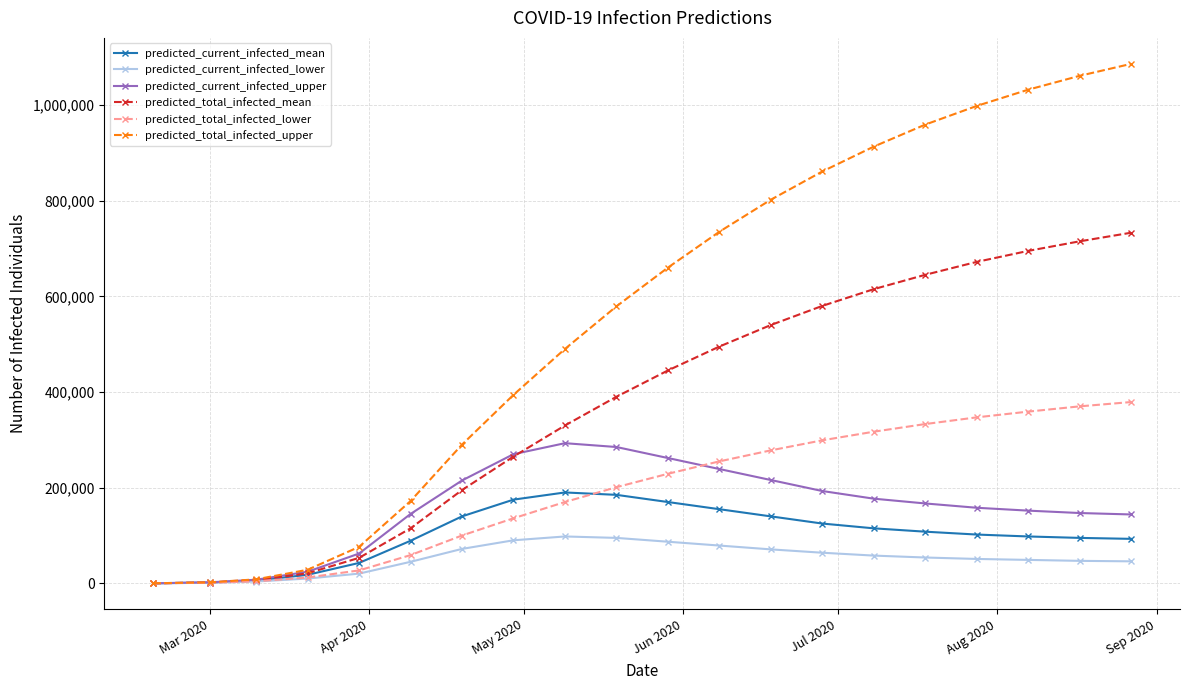

What is the highest value of the predicted_current_infected_mean series?

190000